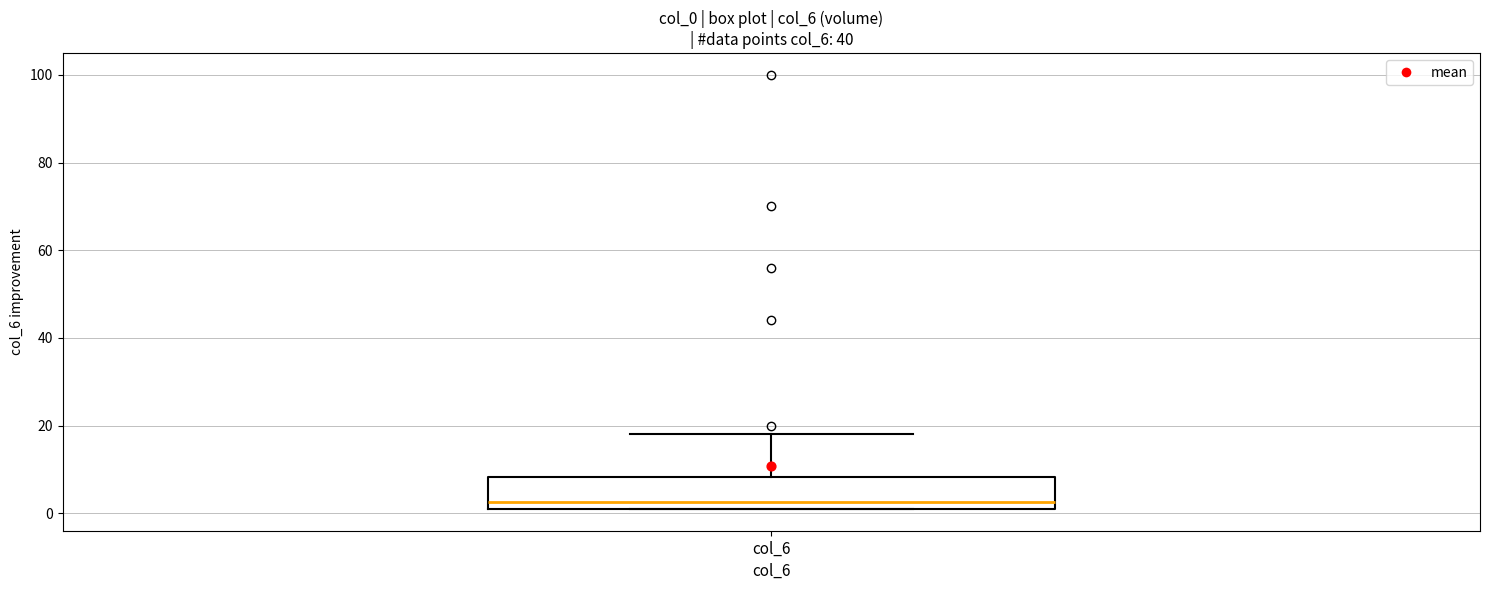

Where is the lower edge of the box for col_6 on the y-axis? The values are not printed on the chart, so give them approximately, as read against the axis.

2